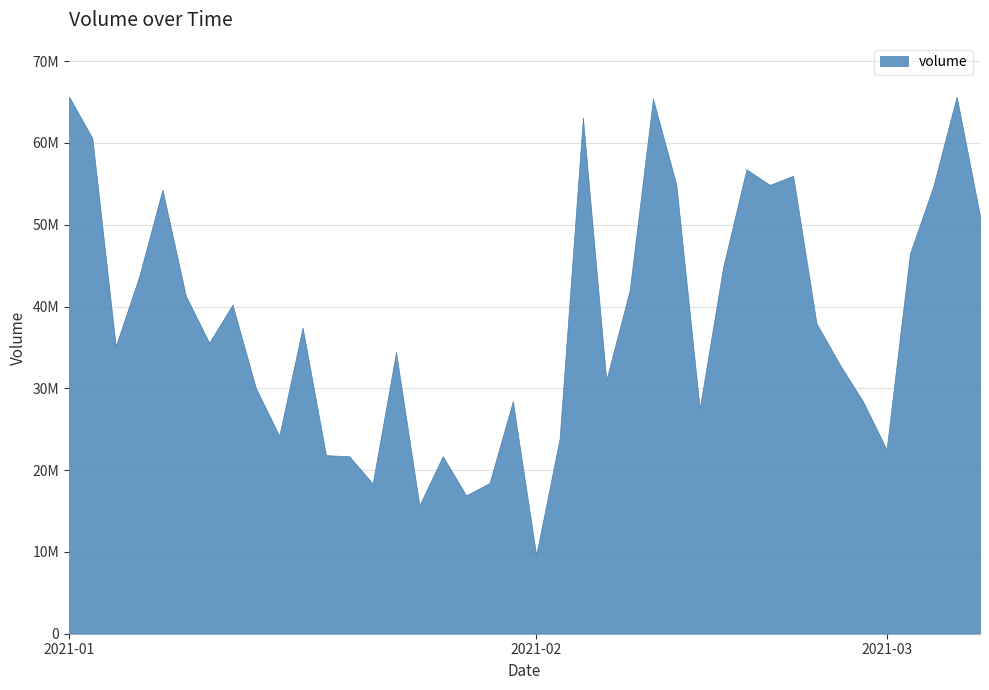

At which category does the data reach its first local valley?

2021-01-06